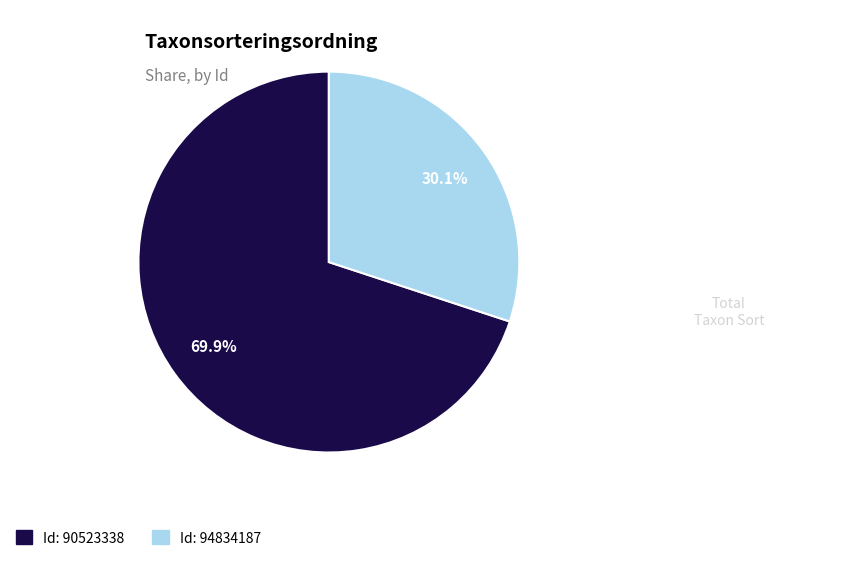

Does any single category account for the majority?

Yes